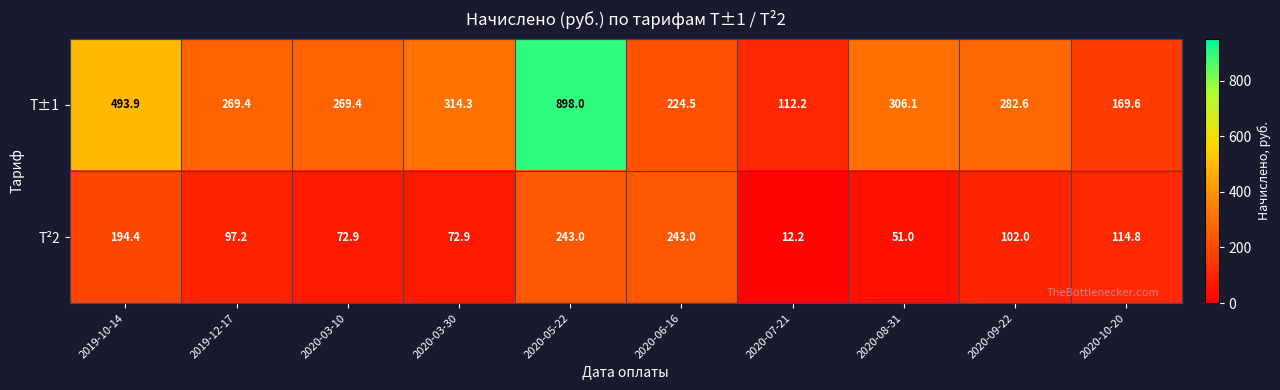

Reading left to right, what are all the values shown in this chart?

Т±1: 2019-10-14=493.9	2019-12-17=269.4	2020-03-10=269.4	2020-03-30=314.3	2020-05-22=898.0	2020-06-16=224.5	2020-07-21=112.2	2020-08-31=306.1	2020-09-22=282.6	2020-10-20=169.6
Т²2: 2019-10-14=194.4	2019-12-17=97.2	2020-03-10=72.9	2020-03-30=72.9	2020-05-22=243.0	2020-06-16=243.0	2020-07-21=12.2	2020-08-31=51.0	2020-09-22=102.0	2020-10-20=114.8